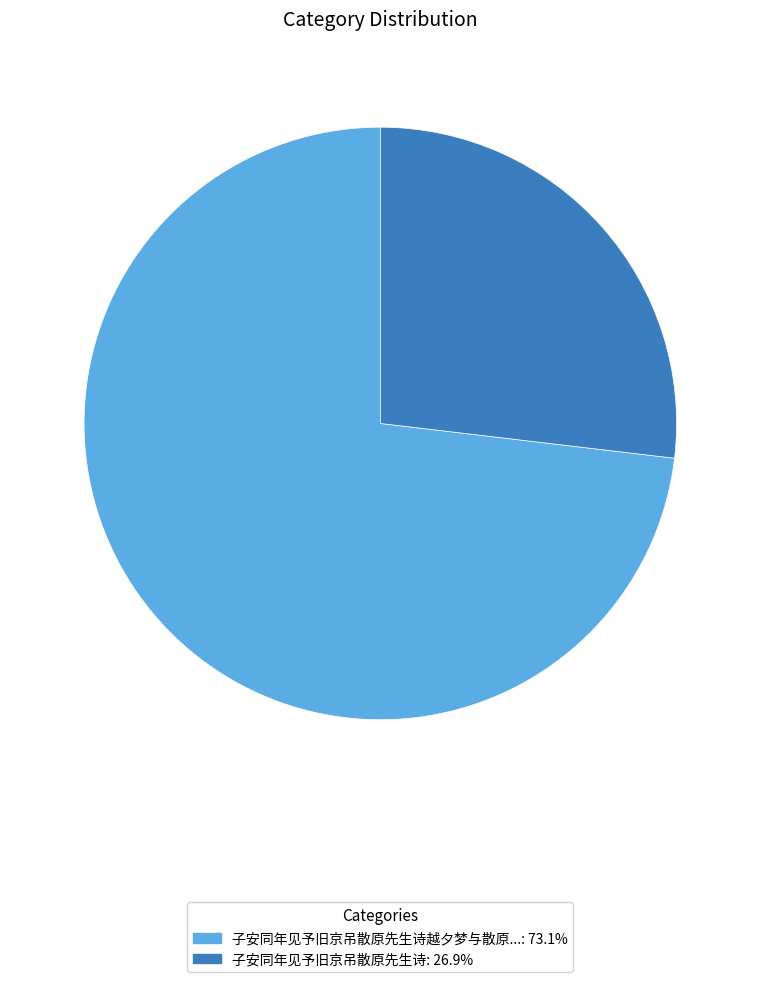

Is there any slice that represents more than half of the pie?

Yes